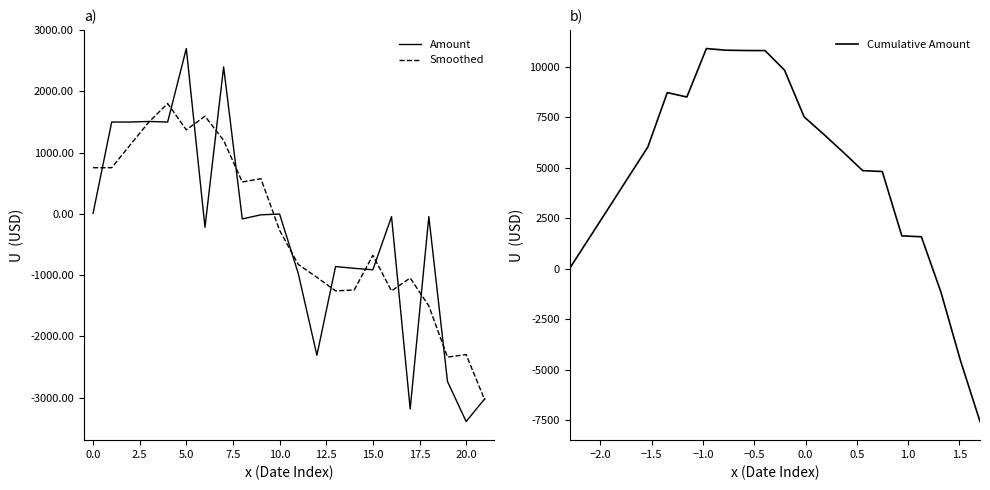

Reading left to right, transcribe all the data shown in this chart.

Amount: 8.0	1500.0	1500.0	1509.2	1500.0	2700.0	-218.5	2400.0	-82.7	-14.9	-3.1	-972.0	-2308.6	-860.2	-889.0	-912.7	-44.8	-3185.4	-44.8	-2736.5	-3390.5	-3018.3
Smoothed: 754.0	754.0	1129.3	1502.3	1802.3	1372.7	1595.4	1199.7	521.0	574.8	-268.2	-824.7	-1036.0	-1257.4	-1242.6	-676.6	-1258.0	-1046.9	-1502.9	-2339.3	-2297.5	-3040.9
Cumulative Amount: 8.0	1508.0	3008.0	4517.2	6017.2	8717.2	8498.7	10898.7	10816.0	10801.1	10797.9	9825.9	7517.3	6657.1	5768.2	4855.5	4810.7	1625.3	1580.5	-1155.9	-4546.5	-7564.8